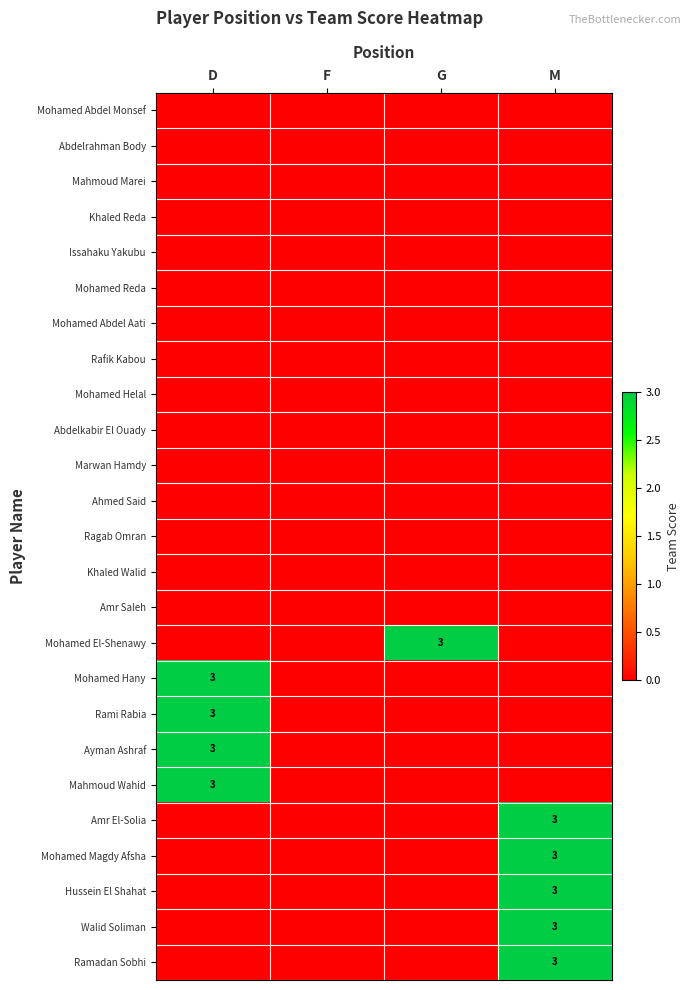

At D, list the series in order from smallest to largest.

Mohamed Abdel Monsef, Abdelrahman Body, Mahmoud Marei, Khaled Reda, Issahaku Yakubu, Mohamed Reda, Mohamed Abdel Aati, Rafik Kabou, Mohamed Helal, Abdelkabir El Ouady, Marwan Hamdy, Ahmed Said, Ragab Omran, Khaled Walid, Amr Saleh, Mohamed El-Shenawy, Amr El-Solia, Mohamed Magdy Afsha, Hussein El Shahat, Walid Soliman, Ramadan Sobhi, Mohamed Hany, Rami Rabia, Ayman Ashraf, Mahmoud Wahid